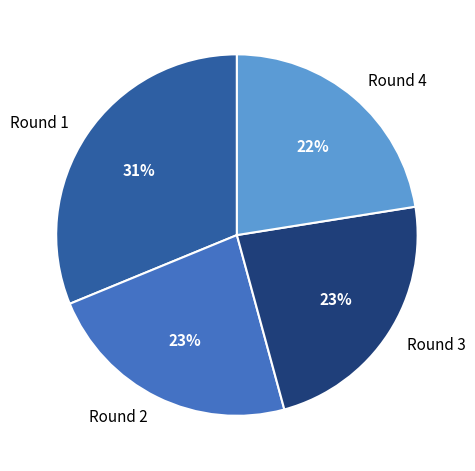

To the nearest percent, what is the average slice percentage?

25%